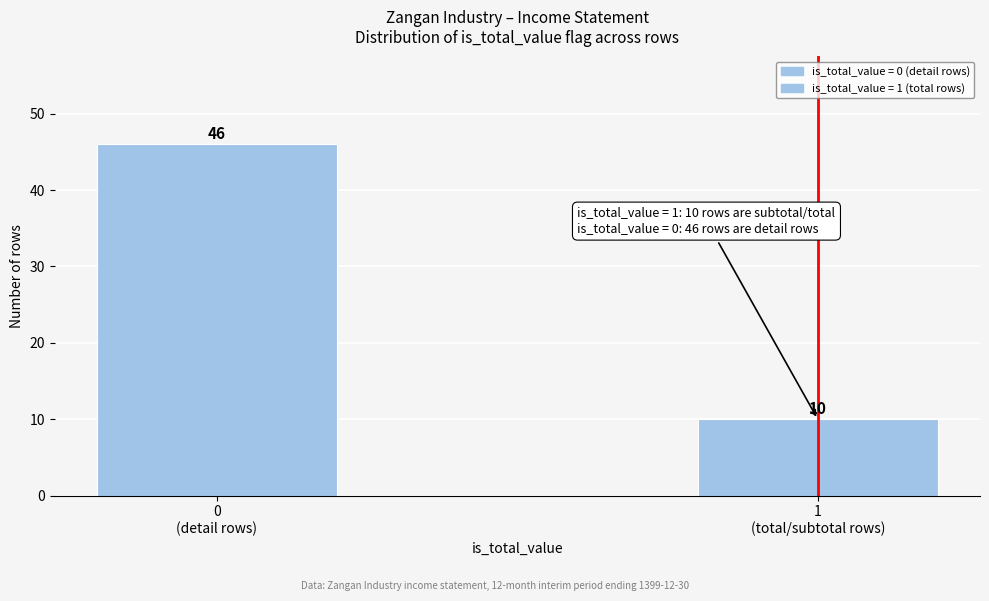

Reading left to right, extract all data points from this chart.

46	10